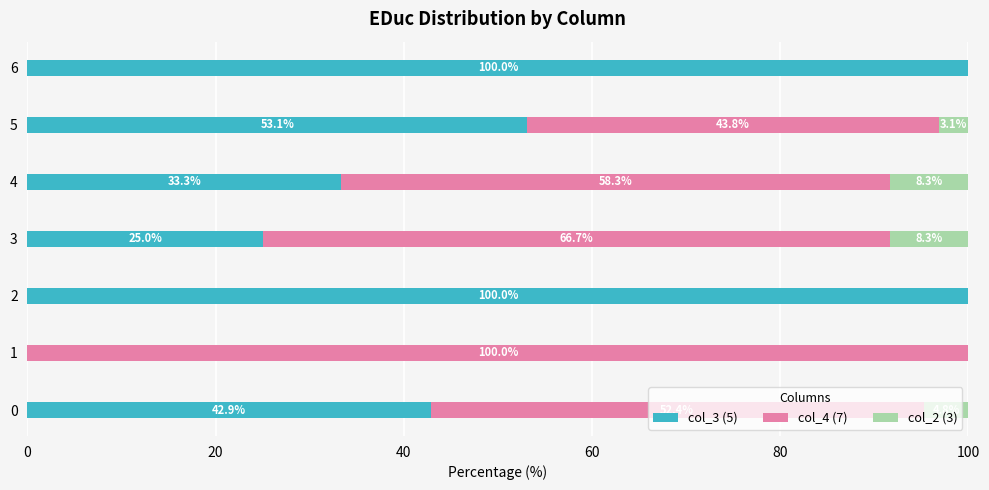

Where is col_3 (5) nearest to the value 50?

5